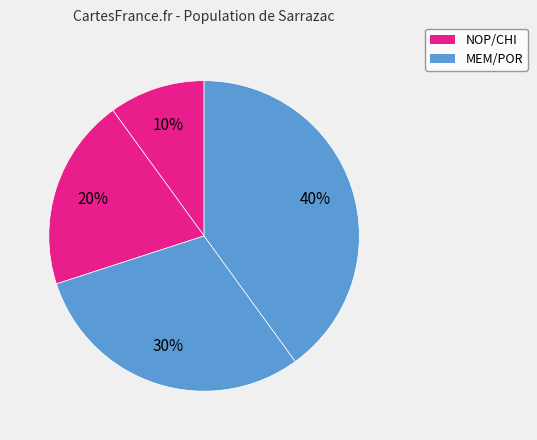

Is there any slice that represents more than half of the pie?

No